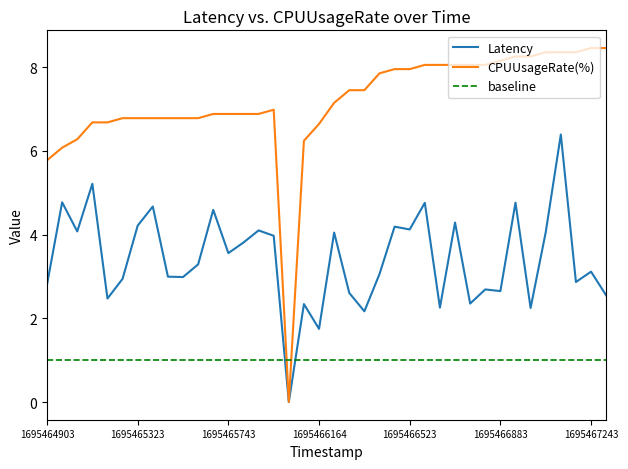

At which category does Latency reach its first local valley?

1695465023